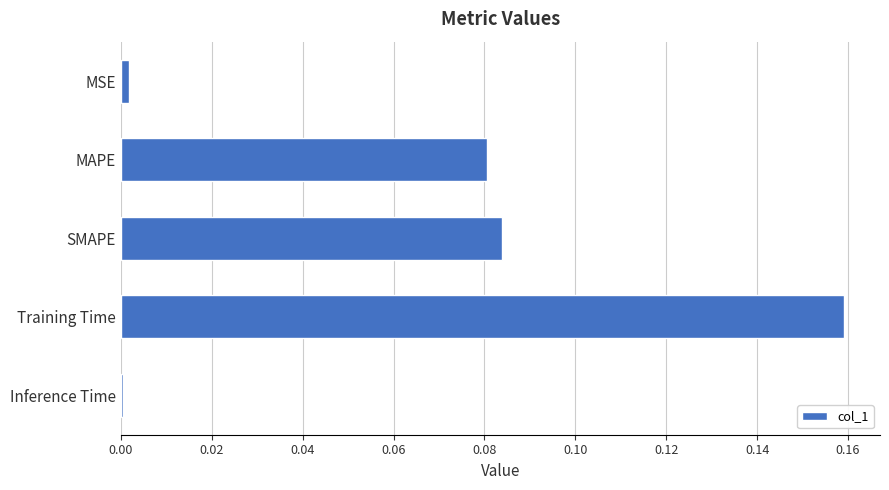

Between MSE and SMAPE, which is larger?

SMAPE